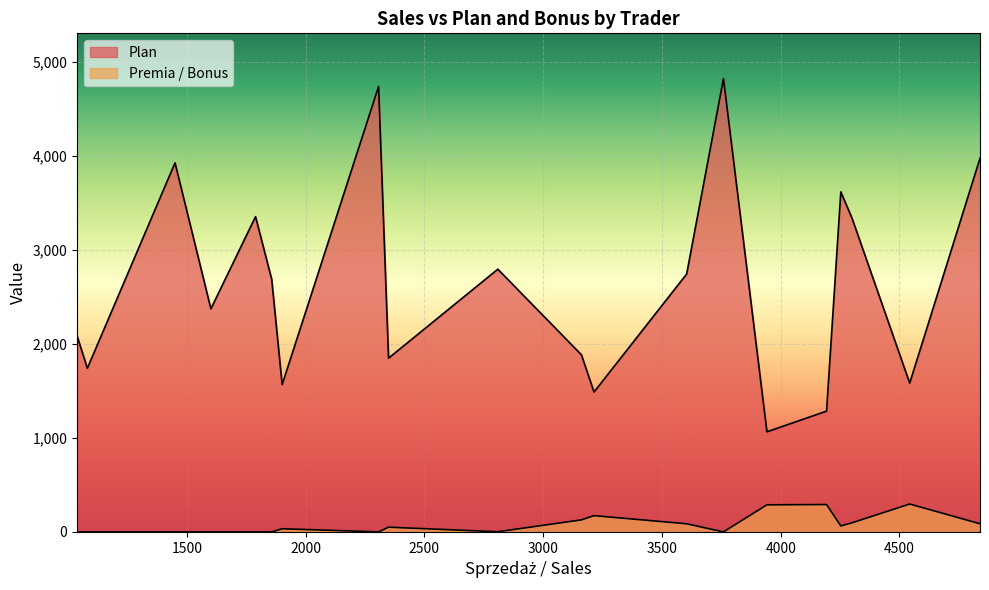

How many lines are shown in the chart?

2